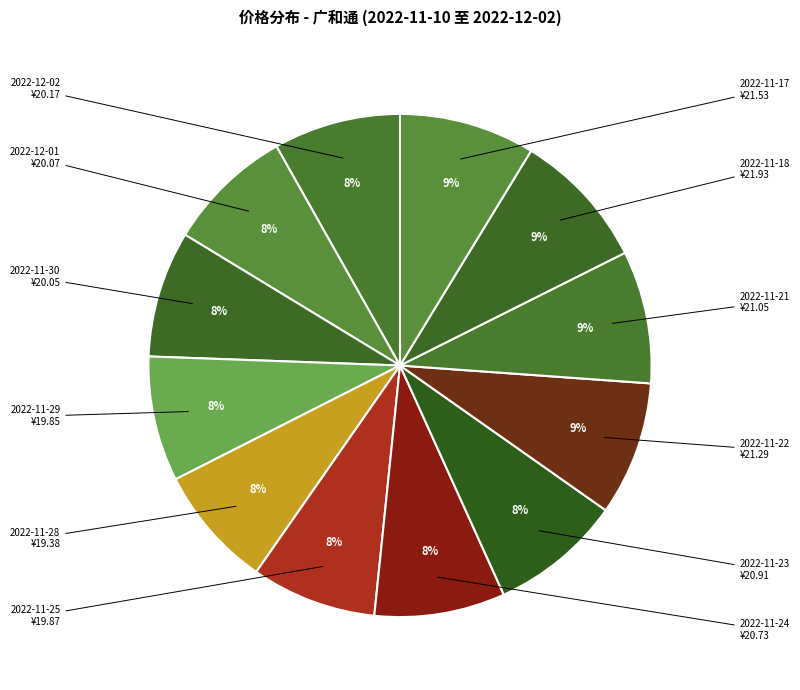

How many segments does this pie chart have?

12